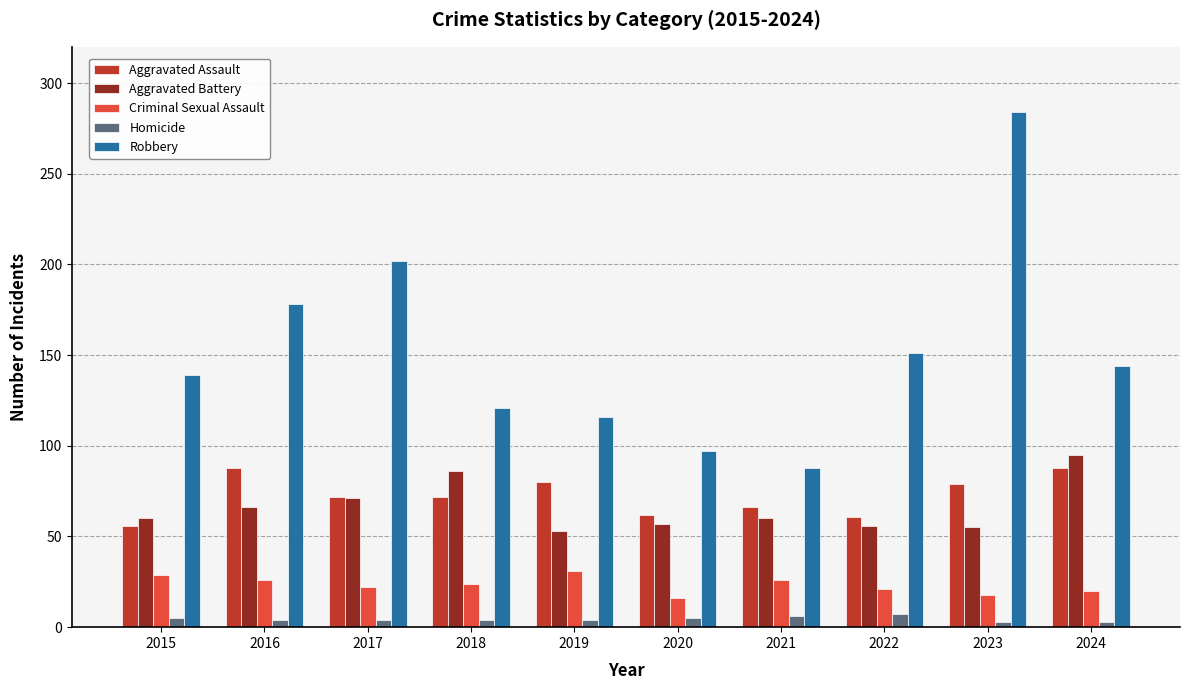

Are the bars horizontal?

No